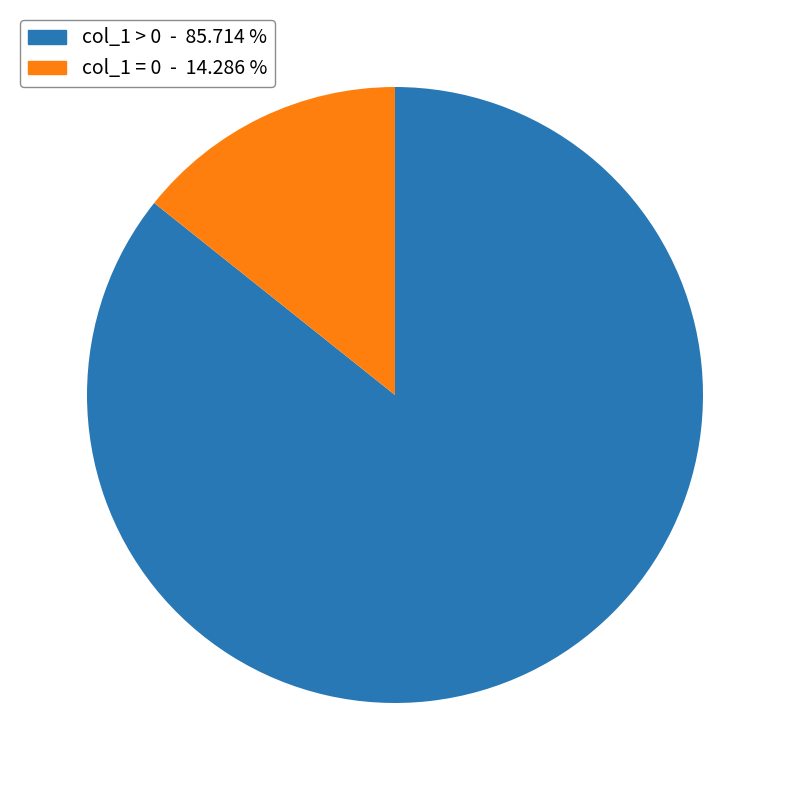

Is there any slice that represents more than half of the pie?

Yes